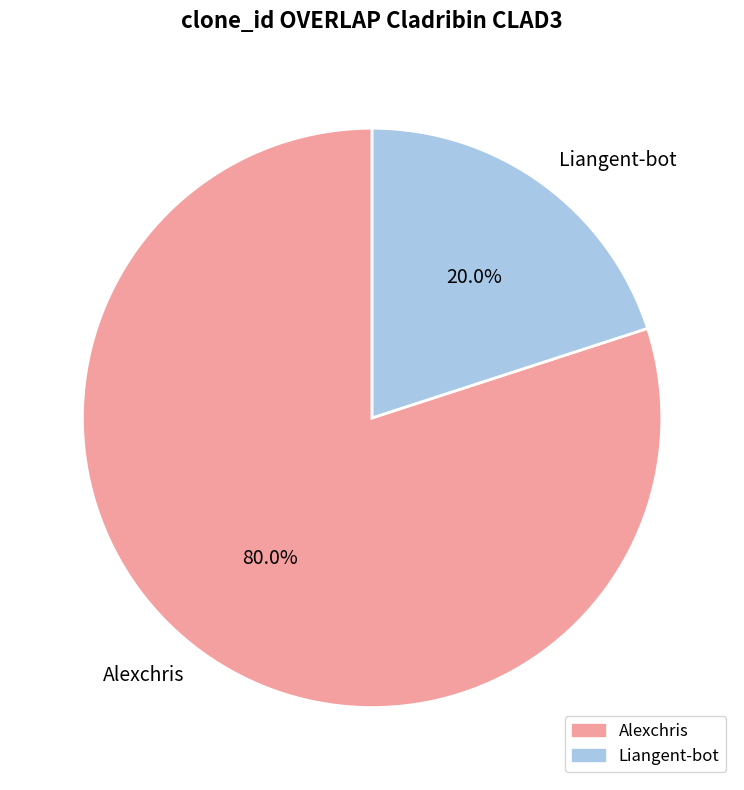

What percentage do Alexchris and Liangent-bot together represent?

100.0%